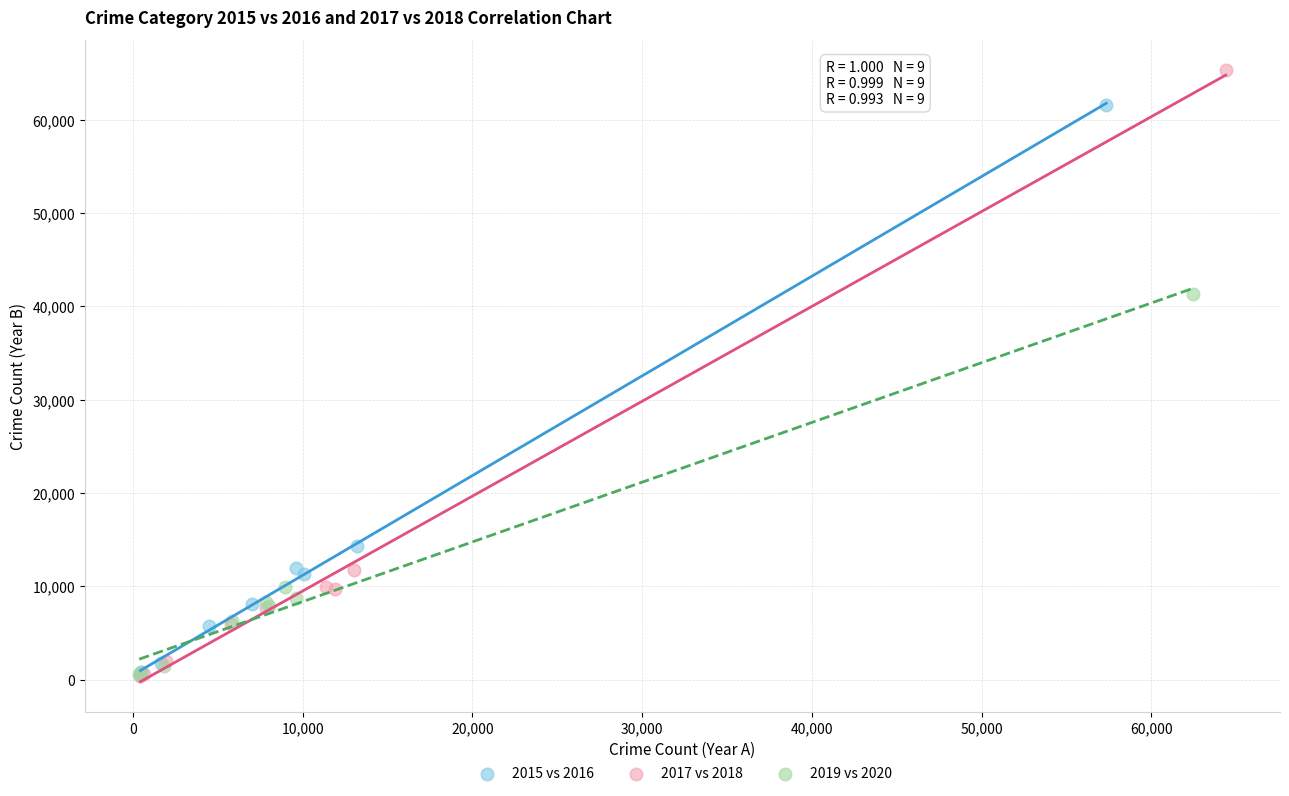

Which series contains the highest Y value?

2017 vs 2018